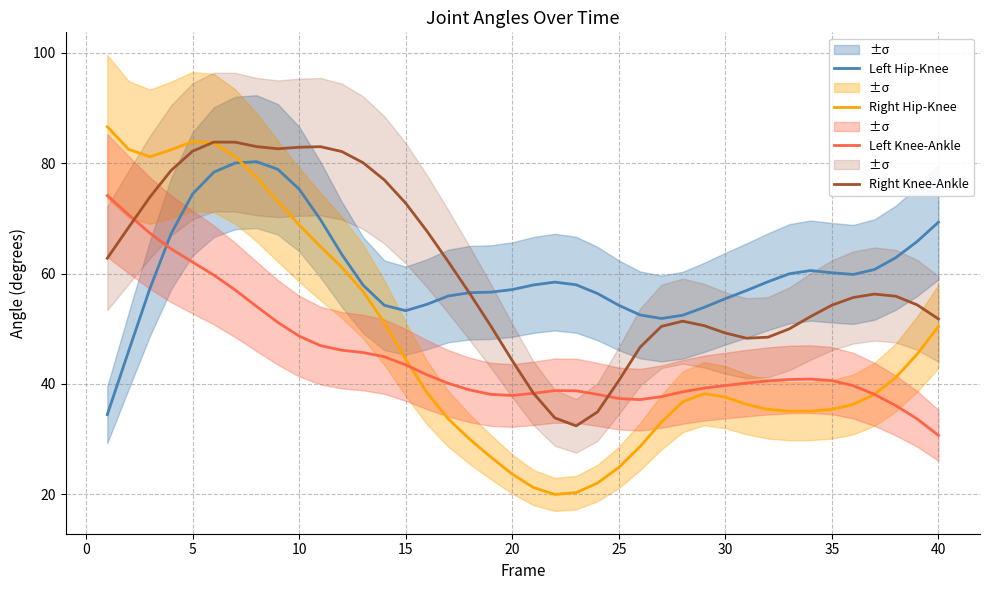

Reading left to right, extract all data points from this chart.

Left Hip-Knee: 34.4	45.9	57.3	67.3	74.4	78.4	80.0	80.3	78.9	75.3	69.8	63.5	57.9	54.2	53.3	54.4	55.9	56.5	56.6	57.1	57.9	58.4	58.0	56.4	54.2	52.5	51.8	52.4	53.9	55.4	56.9	58.5	60.0	60.5	60.1	59.8	60.7	62.9	65.8	69.3
Right Hip-Knee: 86.6	82.5	81.2	82.4	83.9	83.6	81.2	77.4	73.1	68.8	64.9	61.1	56.8	51.1	44.5	38.4	33.6	30.0	26.7	23.6	21.2	19.9	20.3	22.0	24.8	28.6	33.0	36.7	38.2	37.6	36.3	35.4	35.0	35.0	35.4	36.3	38.1	41.2	45.4	50.4
Left Knee-Ankle: 74.1	70.7	67.3	64.5	62.1	59.7	57.0	54.0	51.1	48.7	46.9	46.1	45.7	44.9	43.4	41.6	40.1	38.9	38.1	37.9	38.3	38.8	38.7	38.1	37.3	37.1	37.7	38.5	39.2	39.7	40.1	40.5	40.8	40.9	40.6	39.7	38.1	36.1	33.7	30.6
Right Knee-Ankle: 62.8	68.4	73.9	78.7	82.2	83.8	83.8	83.0	82.6	82.9	83.0	82.1	80.1	77.0	72.8	67.7	62.1	56.4	50.5	44.2	38.3	33.8	32.4	34.9	40.6	46.6	50.4	51.4	50.6	49.2	48.3	48.5	50.0	52.2	54.3	55.7	56.3	55.9	54.3	51.8